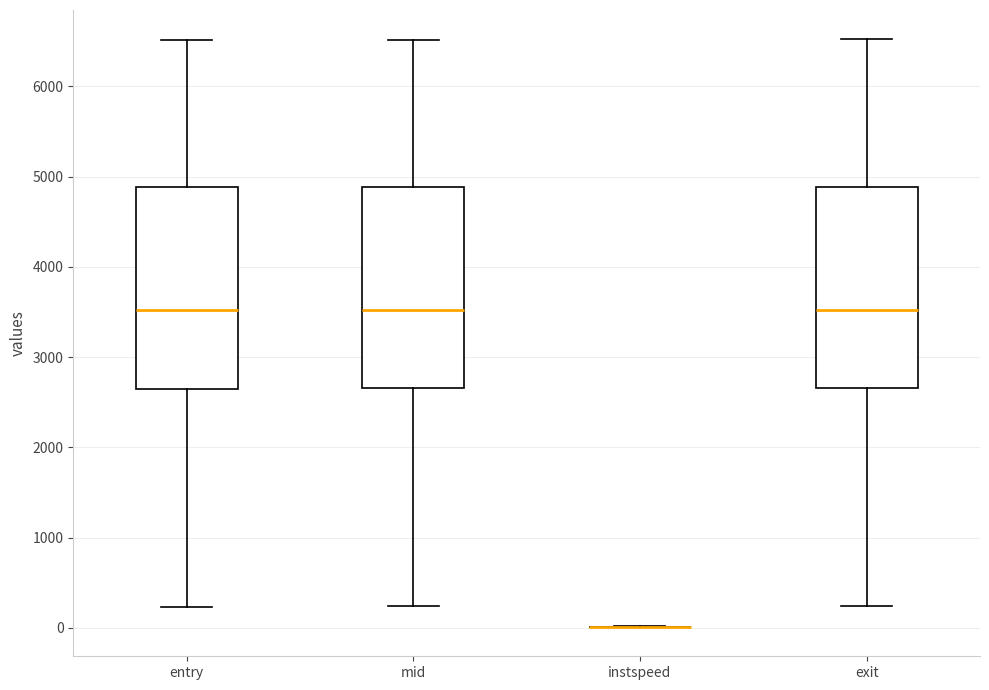

Reading left to right, transcribe this box plot: for each box, give where its median line is, the range the box spans, and where its two whiskers end, as read against the y-axis. The values are not printed on the chart, so give them approximately, as read against the axis.

entry: median 3500, box 2700 to 4900, whiskers 200 to 6500
mid: median 3500, box 2700 to 4900, whiskers 200 to 6500
instspeed: box collapsed to a line at 0, whiskers 0 to 0
exit: median 3500, box 2700 to 4900, whiskers 200 to 6500